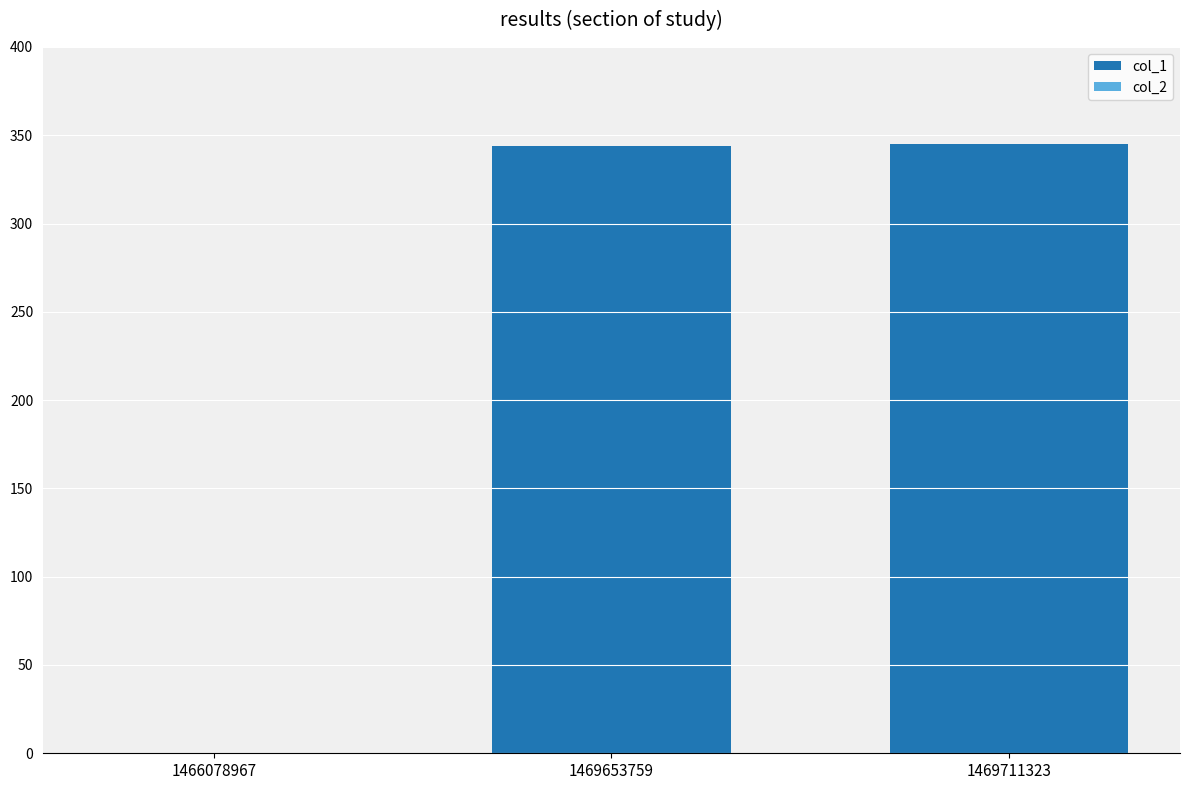

Does the chart contain stacked bars?

No